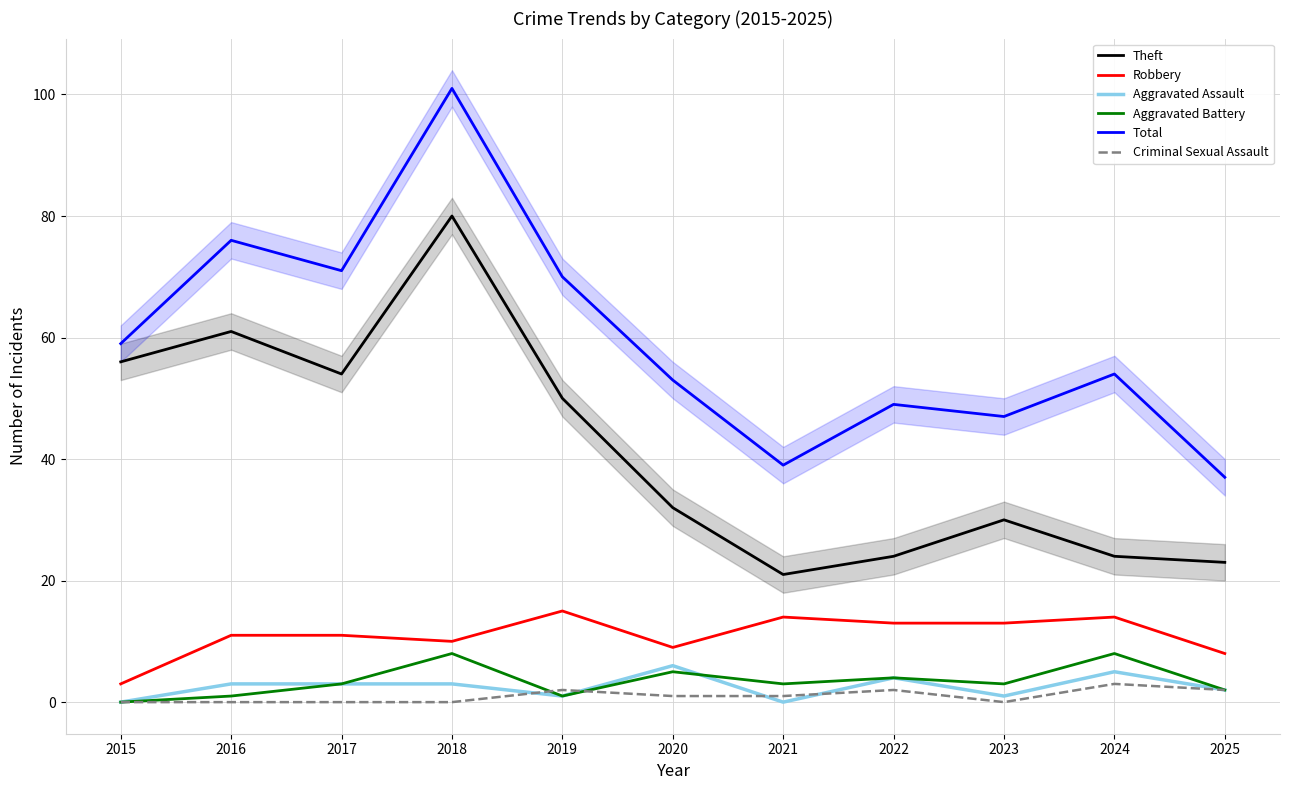

How many categories are shown in the chart?

11